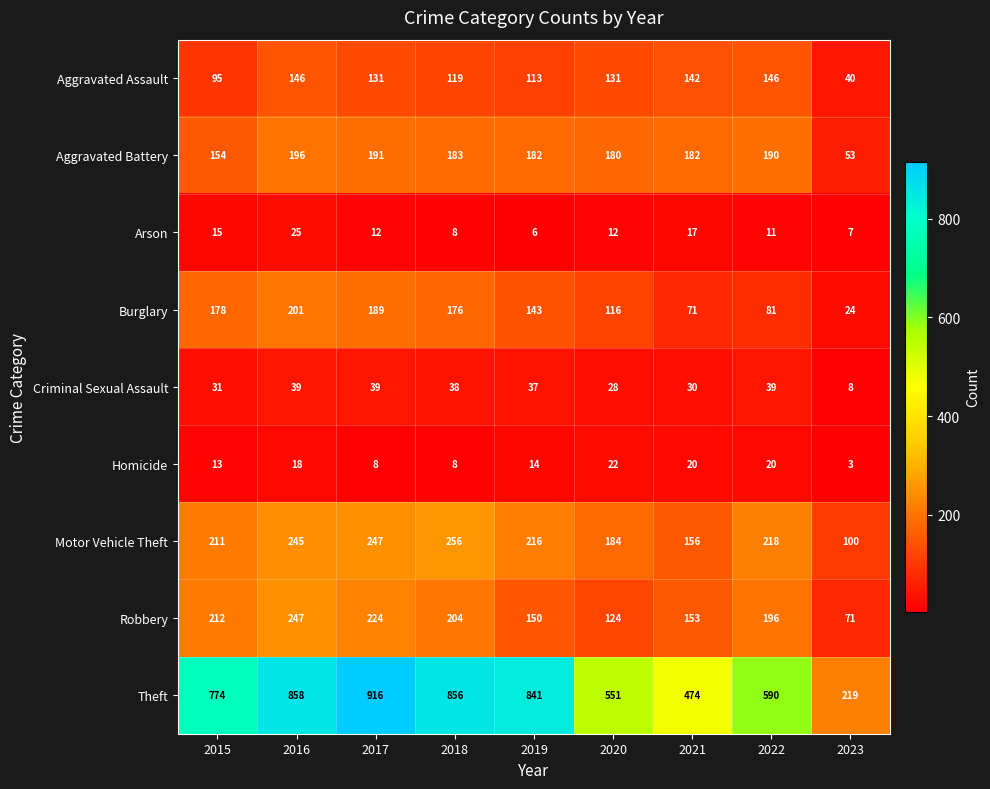

What is the minimum value shown in the chart?

3